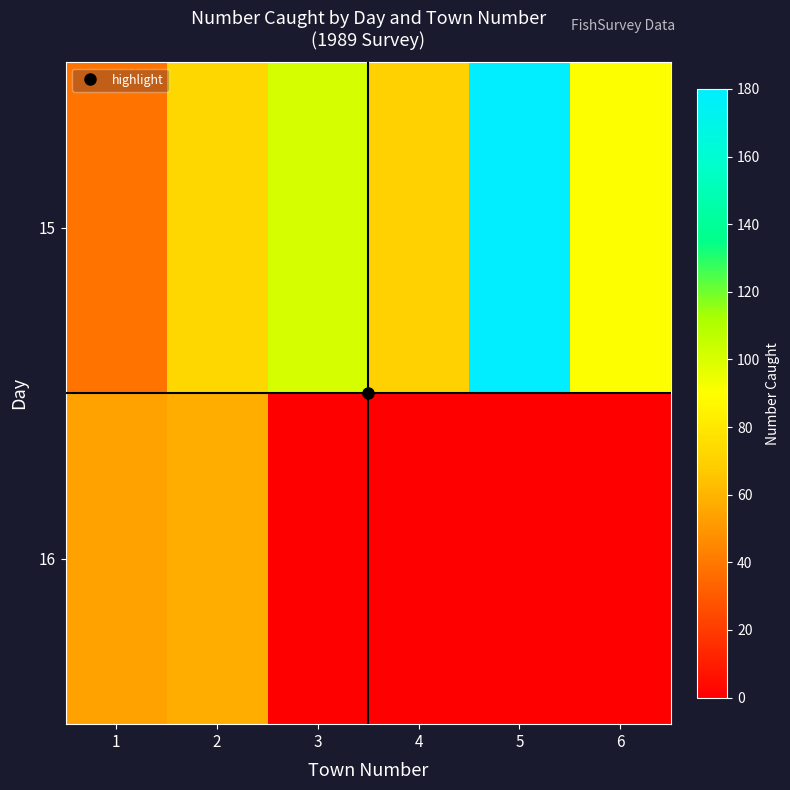

Between 1 and 2, which series saw the biggest shift?

15